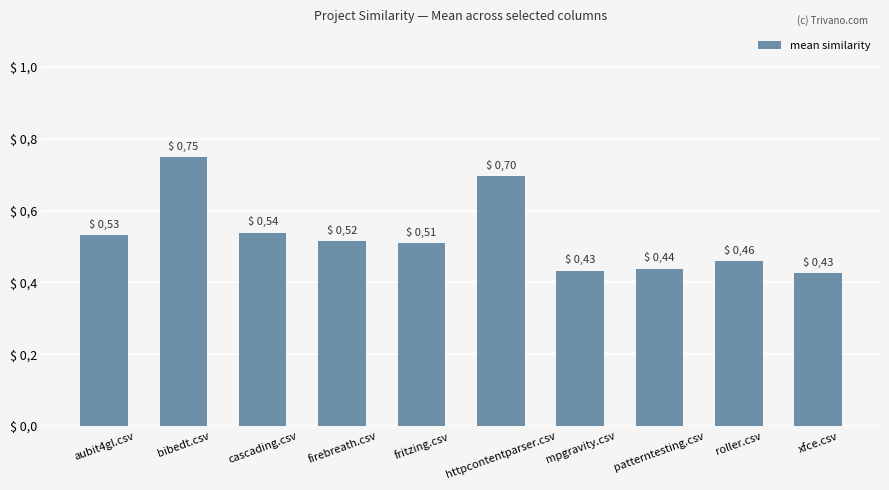

True or false: the data shows 0.2 at xfce.csv.

False